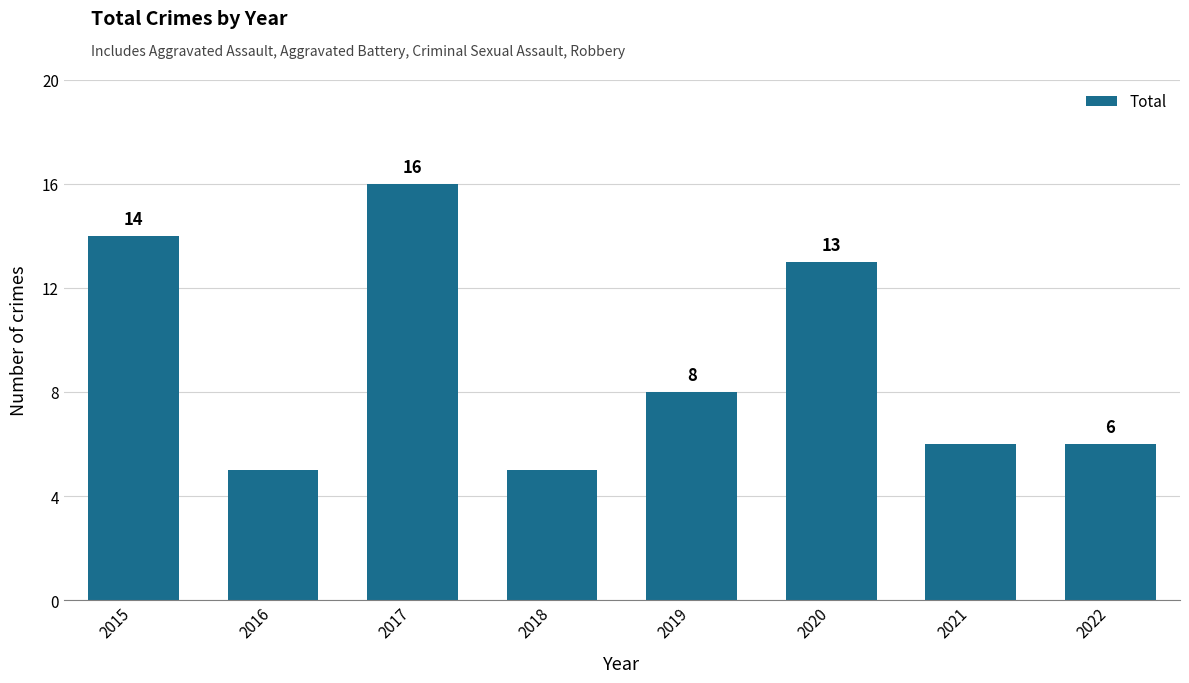

What is the ratio of the value at 2015 to the value at 2018?

2.8